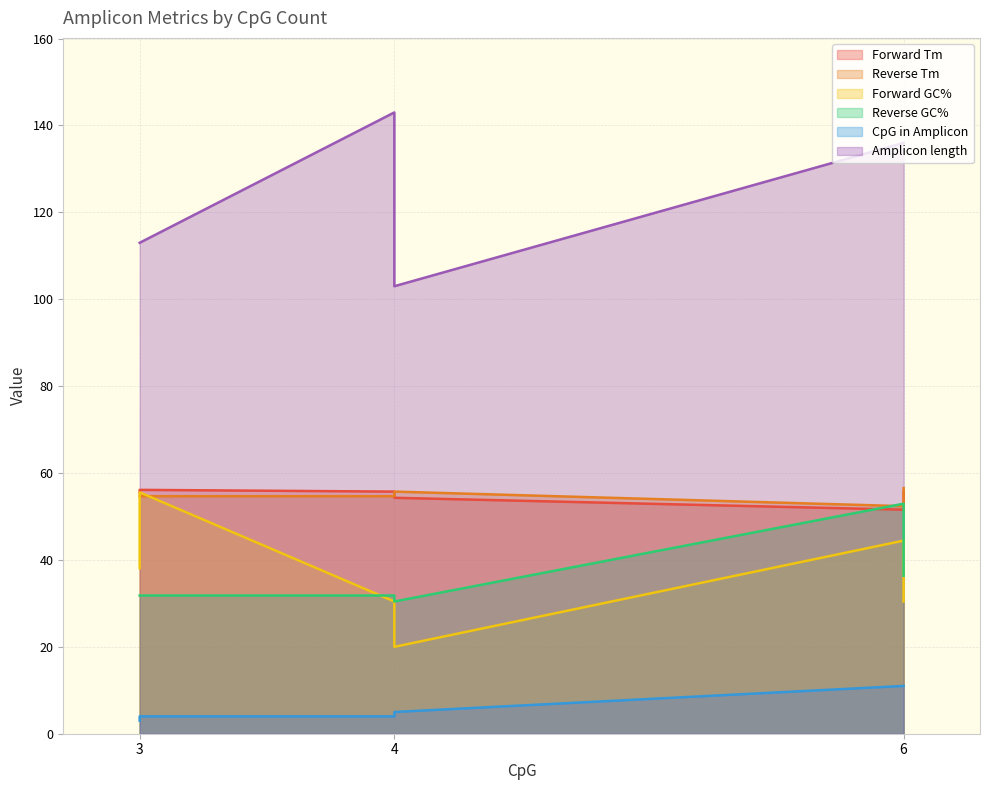

True or false: Amplicon length and Reverse Tm intersect in this chart.

False